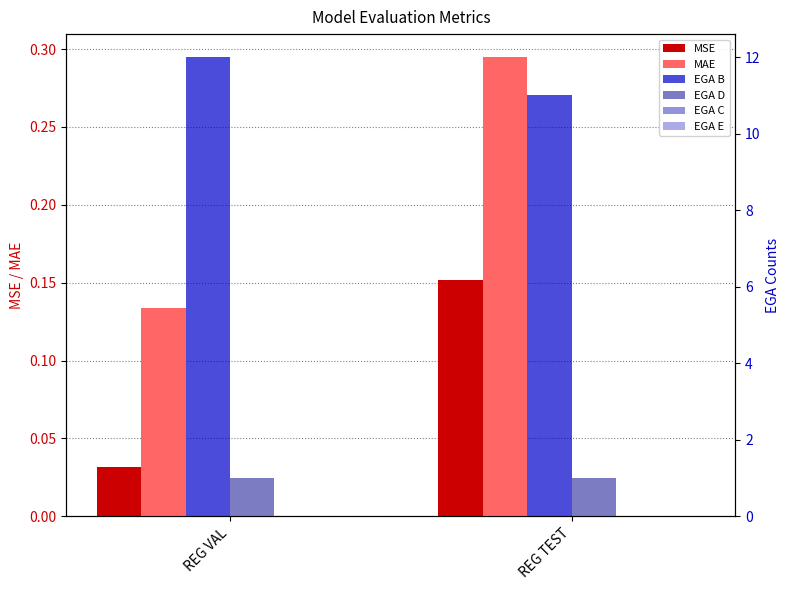

The MAE series shows 0.2 at REG VAL. True or false?

False